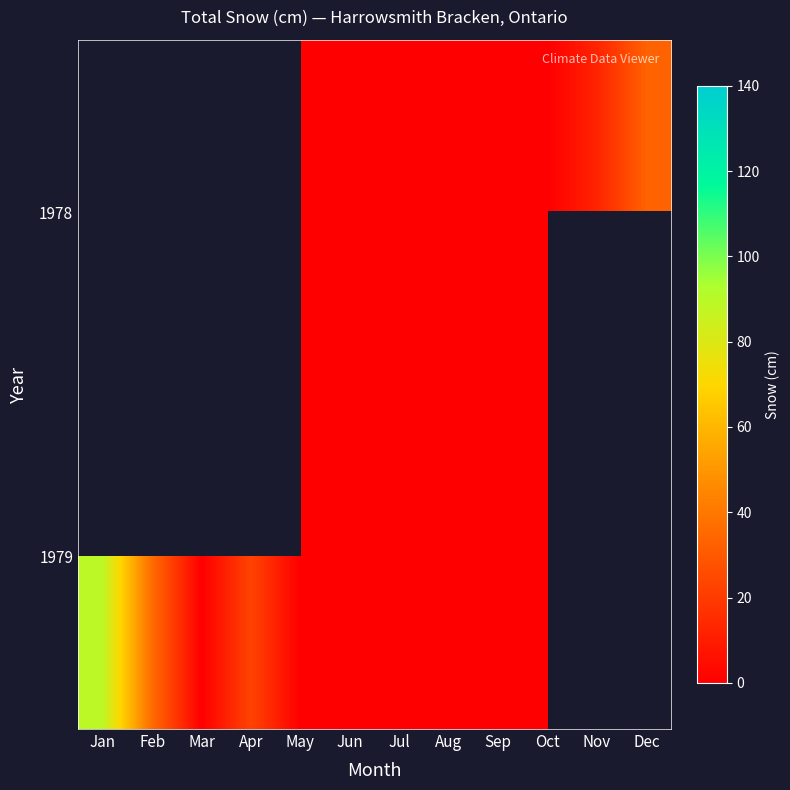

Is it true that 1979 equals 46.3 at Sep?

False